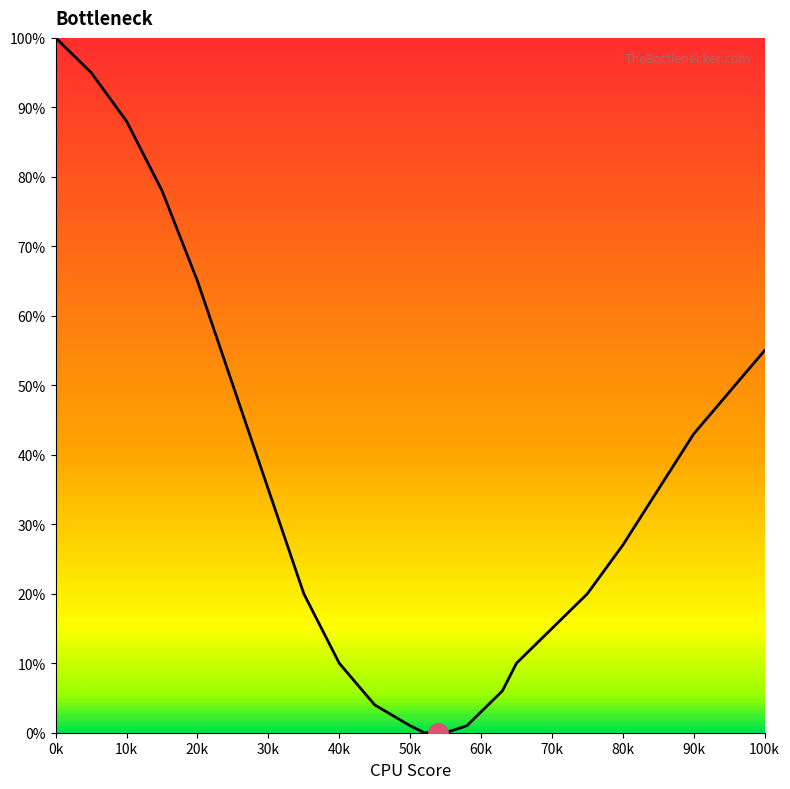

How many lines are shown in the chart?

1